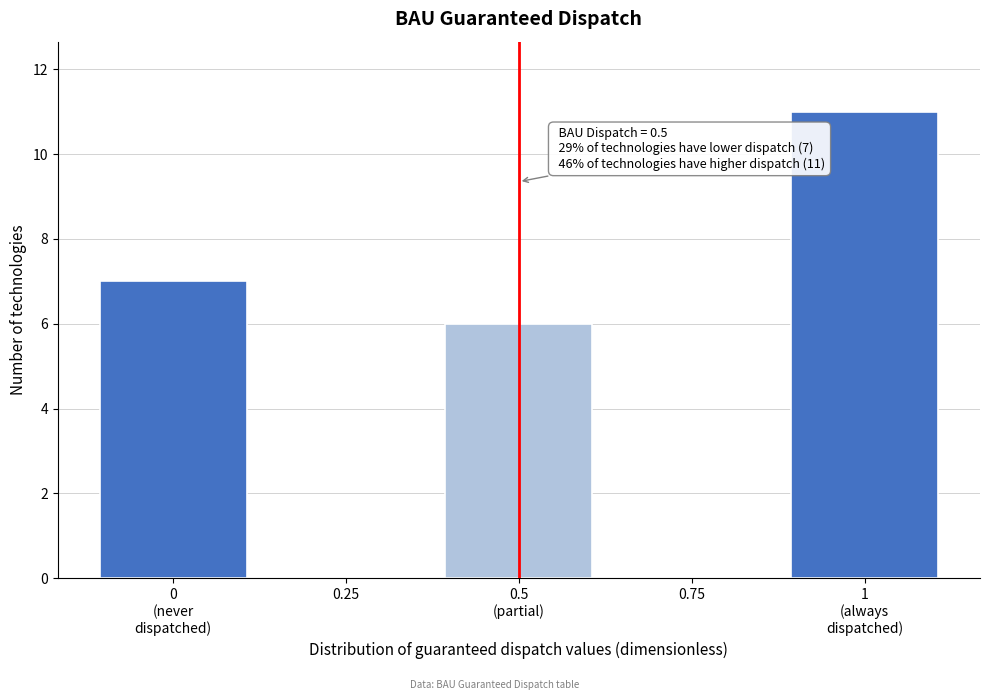

What is the greatest value displayed?

11